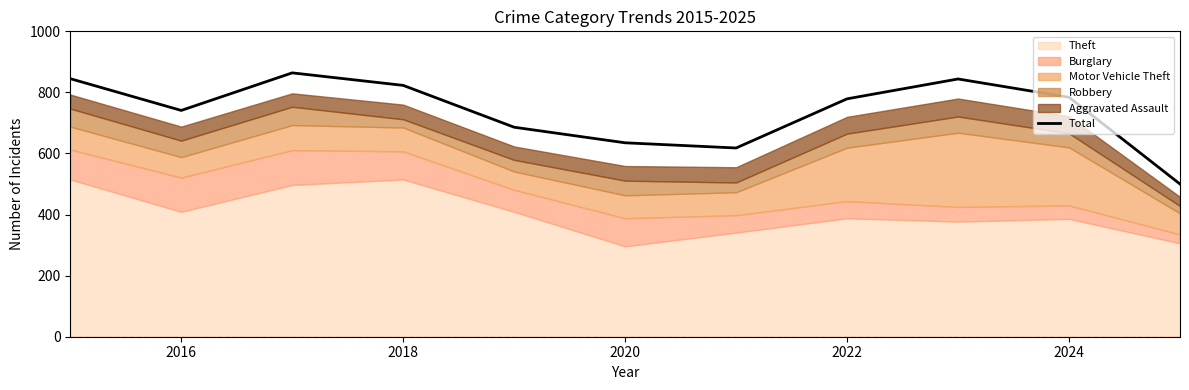

What is the minimum value for Total?

500